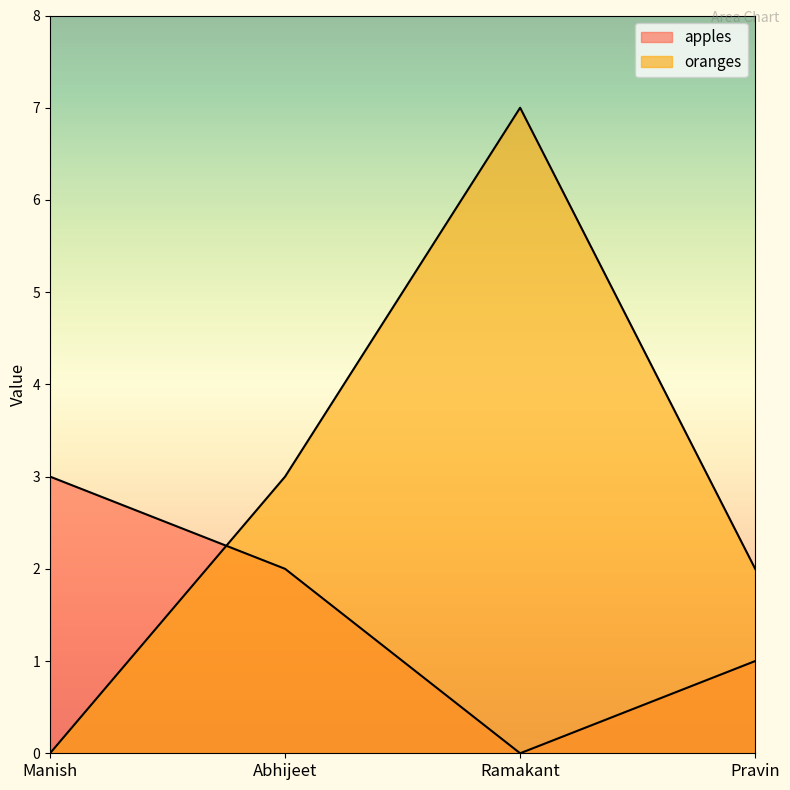

Does the chart have visible grid lines?

No